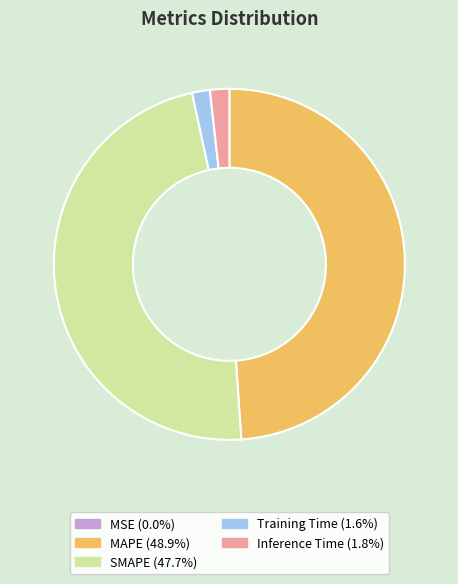

Which category has the biggest portion of the pie?

MAPE